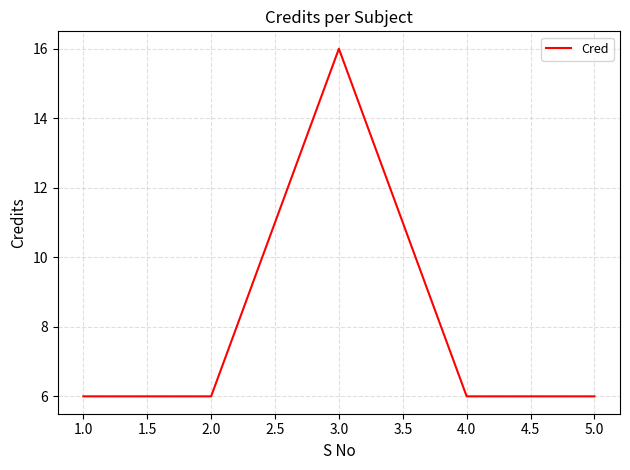

Approximately how many times larger is the value at 2.0 compared to 1.0?

1.0